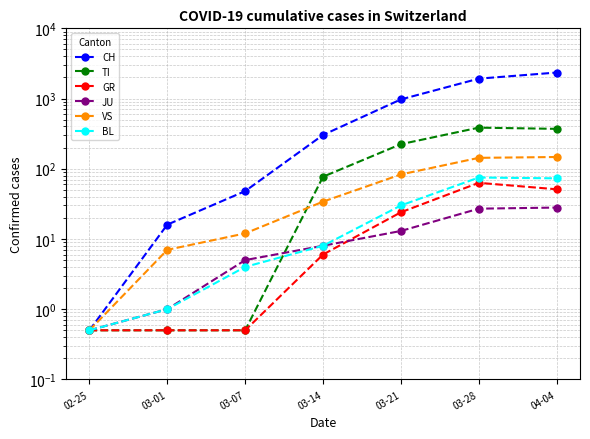

At which category is the sum across all series the highest?

04-04